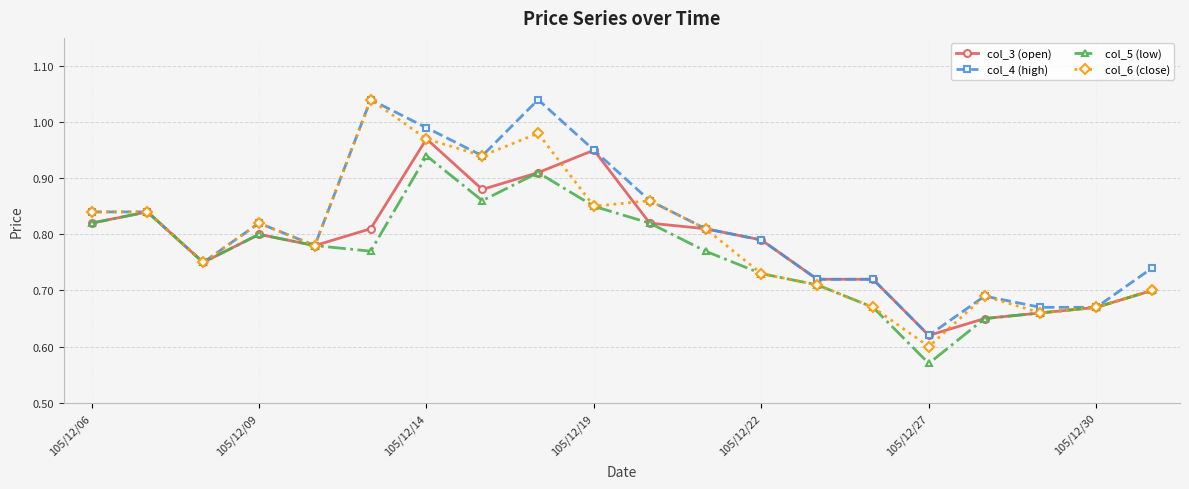

At how many categories does at least one series exceed 0?

20